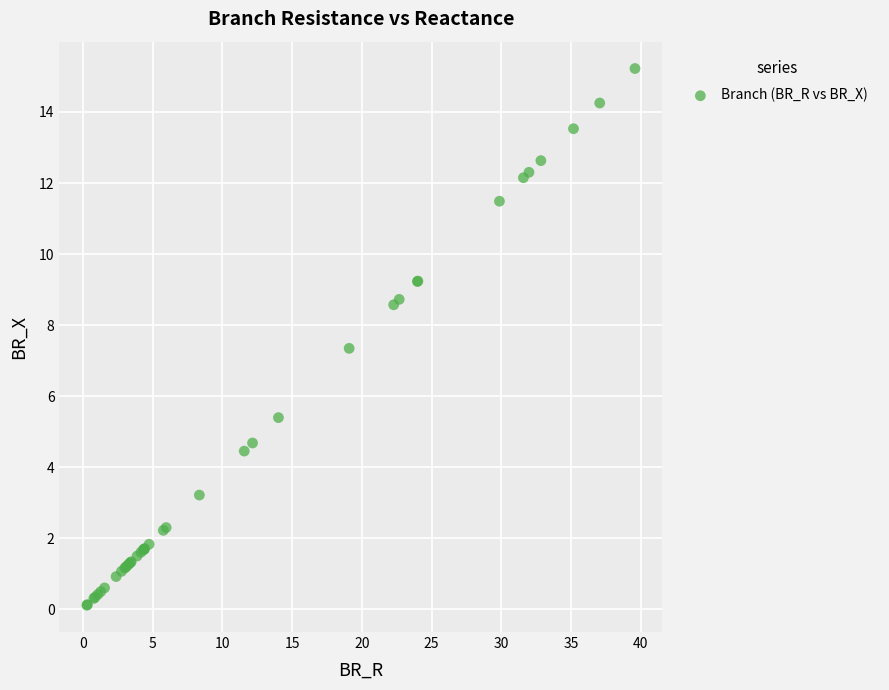

What Y value in the scatter plot is closest to 7?

7.3